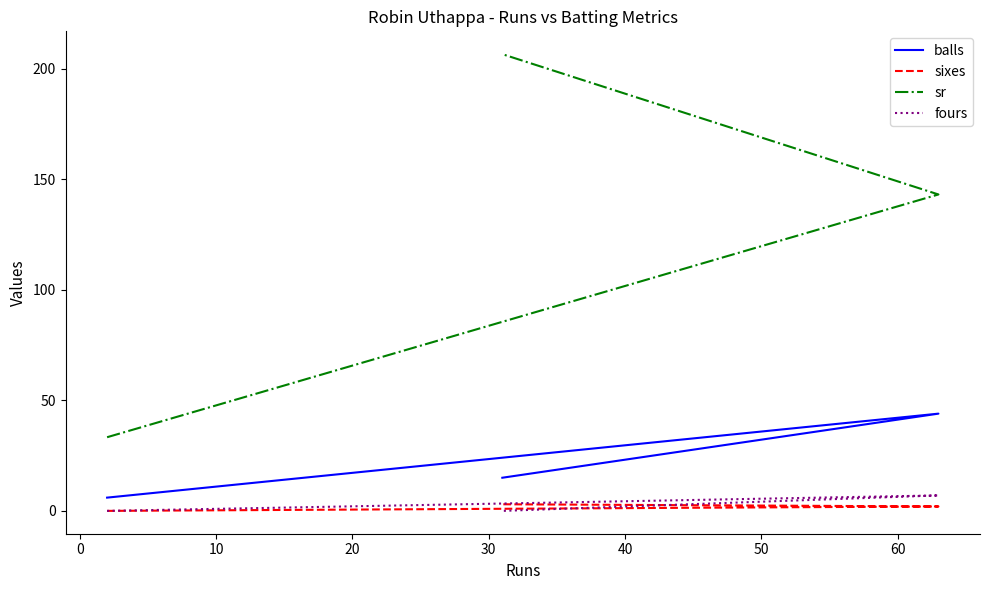

Reading left to right, extract all data points from this chart.

balls: 6.0	44.0	15.0
sixes: 0.0	2.0	3.0
sr: 33.3	143.2	206.7
fours: 0.0	7.0	0.0